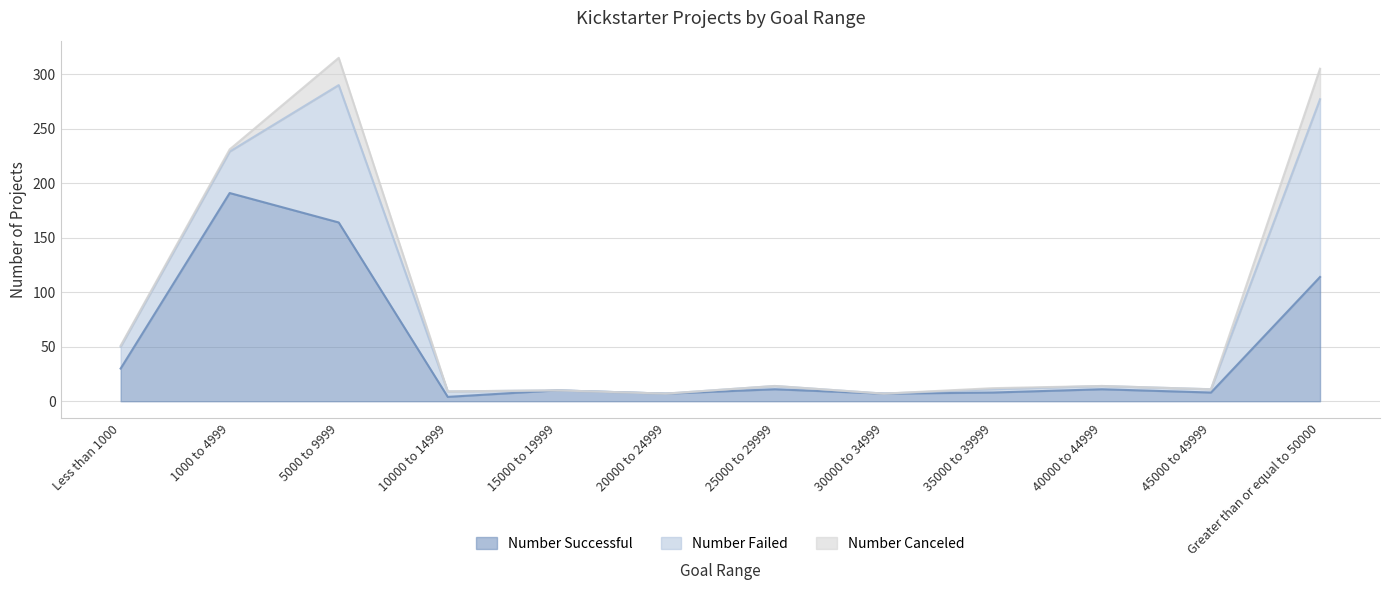

What is the highest value of the Number Failed series?

163